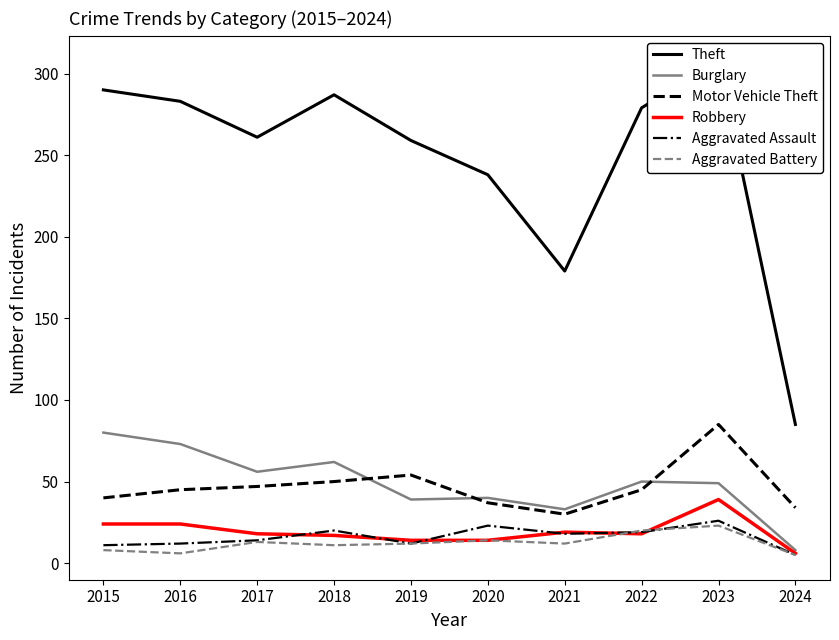

What is the sum of the Robbery values at 2019 and 2020?

28